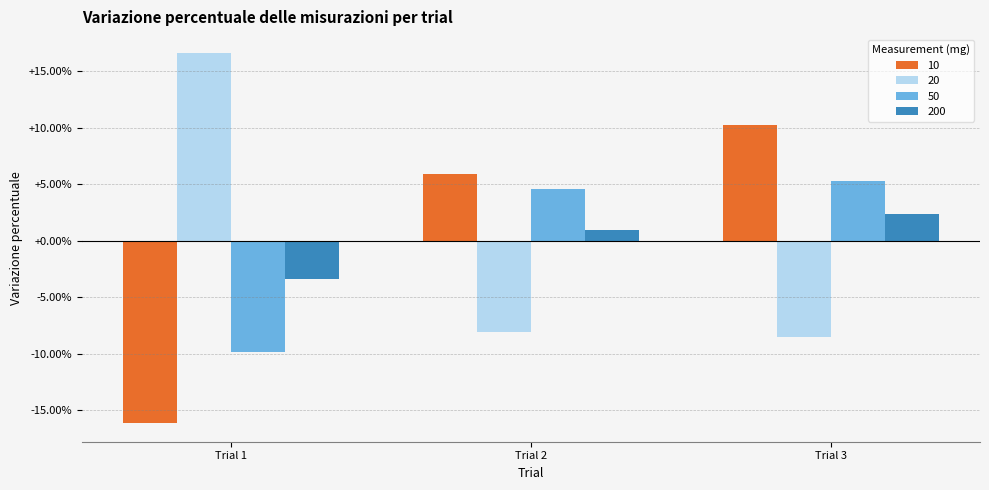

Is the value of 50 at Trial 1 greater than the value of 20 at Trial 2?

No